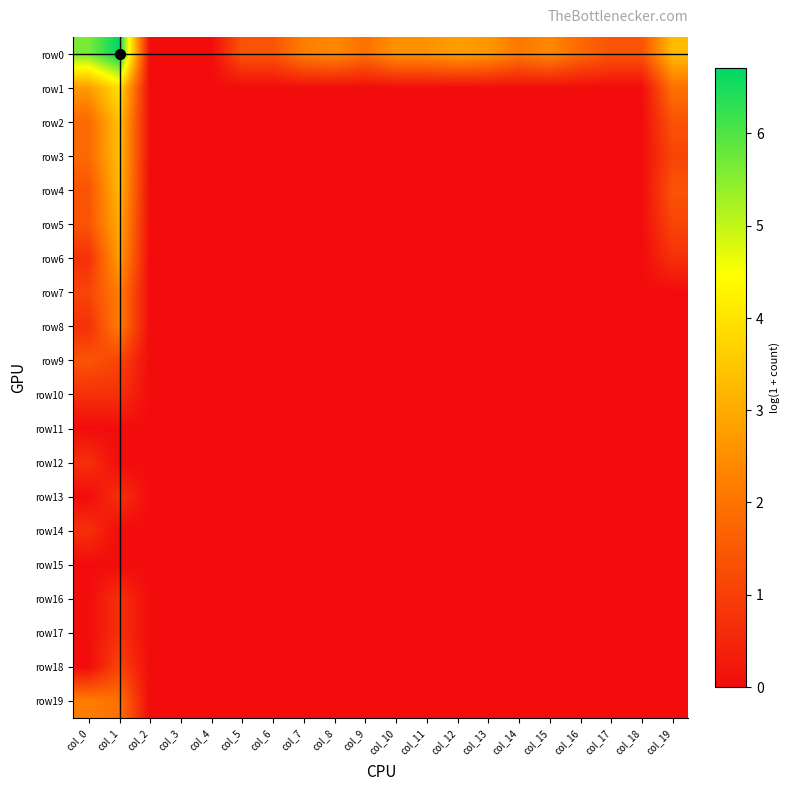

Reading left to right, extract all data points from this chart.

row0: col_0=5.6	col_1=6.7	col_2=0.0	col_3=0.0	col_4=0.0	col_5=1.4	col_6=1.4	col_7=2.2	col_8=2.4	col_9=1.9	col_10=2.6	col_11=2.6	col_12=2.8	col_13=2.6	col_14=2.1	col_15=2.4	col_16=1.8	col_17=1.4	col_18=1.4	col_19=3.3
row1: col_0=2.7	col_1=3.9	col_2=0.0	col_3=0.0	col_4=0.0	col_5=0.0	col_6=0.0	col_7=0.0	col_8=0.0	col_9=0.0	col_10=0.0	col_11=0.0	col_12=0.0	col_13=0.0	col_14=0.0	col_15=0.0	col_16=0.0	col_17=0.0	col_18=0.0	col_19=1.9
row2: col_0=1.8	col_1=3.4	col_2=0.0	col_3=0.0	col_4=0.0	col_5=0.0	col_6=0.0	col_7=0.0	col_8=0.0	col_9=0.0	col_10=0.0	col_11=0.0	col_12=0.0	col_13=0.0	col_14=0.0	col_15=0.0	col_16=0.0	col_17=0.0	col_18=0.0	col_19=1.4
row3: col_0=1.8	col_1=3.4	col_2=0.0	col_3=0.0	col_4=0.0	col_5=0.0	col_6=0.0	col_7=0.0	col_8=0.0	col_9=0.0	col_10=0.0	col_11=0.0	col_12=0.0	col_13=0.0	col_14=0.0	col_15=0.0	col_16=0.0	col_17=0.0	col_18=0.0	col_19=1.1
row4: col_0=1.4	col_1=3.2	col_2=0.0	col_3=0.0	col_4=0.0	col_5=0.0	col_6=0.0	col_7=0.0	col_8=0.0	col_9=0.0	col_10=0.0	col_11=0.0	col_12=0.0	col_13=0.0	col_14=0.0	col_15=0.0	col_16=0.0	col_17=0.0	col_18=0.0	col_19=1.4
row5: col_0=1.4	col_1=3.0	col_2=0.0	col_3=0.0	col_4=0.0	col_5=0.0	col_6=0.0	col_7=0.0	col_8=0.0	col_9=0.0	col_10=0.0	col_11=0.0	col_12=0.0	col_13=0.0	col_14=0.0	col_15=0.0	col_16=0.0	col_17=0.0	col_18=0.0	col_19=1.1
row6: col_0=0.7	col_1=2.8	col_2=0.0	col_3=0.0	col_4=0.0	col_5=0.0	col_6=0.0	col_7=0.0	col_8=0.0	col_9=0.0	col_10=0.0	col_11=0.0	col_12=0.0	col_13=0.0	col_14=0.0	col_15=0.0	col_16=0.0	col_17=0.0	col_18=0.0	col_19=0.7
row7: col_0=1.1	col_1=2.2	col_2=0.0	col_3=0.0	col_4=0.0	col_5=0.0	col_6=0.0	col_7=0.0	col_8=0.0	col_9=0.0	col_10=0.0	col_11=0.0	col_12=0.0	col_13=0.0	col_14=0.0	col_15=0.0	col_16=0.0	col_17=0.0	col_18=0.0	col_19=0.0
row8: col_0=0.7	col_1=2.2	col_2=0.0	col_3=0.0	col_4=0.0	col_5=0.0	col_6=0.0	col_7=0.0	col_8=0.0	col_9=0.0	col_10=0.0	col_11=0.0	col_12=0.0	col_13=0.0	col_14=0.0	col_15=0.0	col_16=0.0	col_17=0.0	col_18=0.0	col_19=0.0
row9: col_0=1.4	col_1=1.1	col_2=0.0	col_3=0.0	col_4=0.0	col_5=0.0	col_6=0.0	col_7=0.0	col_8=0.0	col_9=0.0	col_10=0.0	col_11=0.0	col_12=0.0	col_13=0.0	col_14=0.0	col_15=0.0	col_16=0.0	col_17=0.0	col_18=0.0	col_19=0.0
row10: col_0=0.7	col_1=0.7	col_2=0.0	col_3=0.0	col_4=0.0	col_5=0.0	col_6=0.0	col_7=0.0	col_8=0.0	col_9=0.0	col_10=0.0	col_11=0.0	col_12=0.0	col_13=0.0	col_14=0.0	col_15=0.0	col_16=0.0	col_17=0.0	col_18=0.0	col_19=0.0
row11: col_0=0.0	col_1=0.0	col_2=0.0	col_3=0.0	col_4=0.0	col_5=0.0	col_6=0.0	col_7=0.0	col_8=0.0	col_9=0.0	col_10=0.0	col_11=0.0	col_12=0.0	col_13=0.0	col_14=0.0	col_15=0.0	col_16=0.0	col_17=0.0	col_18=0.0	col_19=0.0
row12: col_0=0.7	col_1=0.0	col_2=0.0	col_3=0.0	col_4=0.0	col_5=0.0	col_6=0.0	col_7=0.0	col_8=0.0	col_9=0.0	col_10=0.0	col_11=0.0	col_12=0.0	col_13=0.0	col_14=0.0	col_15=0.0	col_16=0.0	col_17=0.0	col_18=0.0	col_19=0.0
row13: col_0=0.0	col_1=0.7	col_2=0.0	col_3=0.0	col_4=0.0	col_5=0.0	col_6=0.0	col_7=0.0	col_8=0.0	col_9=0.0	col_10=0.0	col_11=0.0	col_12=0.0	col_13=0.0	col_14=0.0	col_15=0.0	col_16=0.0	col_17=0.0	col_18=0.0	col_19=0.0
row14: col_0=0.7	col_1=0.0	col_2=0.0	col_3=0.0	col_4=0.0	col_5=0.0	col_6=0.0	col_7=0.0	col_8=0.0	col_9=0.0	col_10=0.0	col_11=0.0	col_12=0.0	col_13=0.0	col_14=0.0	col_15=0.0	col_16=0.0	col_17=0.0	col_18=0.0	col_19=0.0
row15: col_0=0.0	col_1=0.0	col_2=0.0	col_3=0.0	col_4=0.0	col_5=0.0	col_6=0.0	col_7=0.0	col_8=0.0	col_9=0.0	col_10=0.0	col_11=0.0	col_12=0.0	col_13=0.0	col_14=0.0	col_15=0.0	col_16=0.0	col_17=0.0	col_18=0.0	col_19=0.0
row16: col_0=0.0	col_1=0.7	col_2=0.0	col_3=0.0	col_4=0.0	col_5=0.0	col_6=0.0	col_7=0.0	col_8=0.0	col_9=0.0	col_10=0.0	col_11=0.0	col_12=0.0	col_13=0.0	col_14=0.0	col_15=0.0	col_16=0.0	col_17=0.0	col_18=0.0	col_19=0.0
row17: col_0=0.0	col_1=0.7	col_2=0.0	col_3=0.0	col_4=0.0	col_5=0.0	col_6=0.0	col_7=0.0	col_8=0.0	col_9=0.0	col_10=0.0	col_11=0.0	col_12=0.0	col_13=0.0	col_14=0.0	col_15=0.0	col_16=0.0	col_17=0.0	col_18=0.0	col_19=0.0
row18: col_0=0.0	col_1=1.1	col_2=0.0	col_3=0.0	col_4=0.0	col_5=0.0	col_6=0.0	col_7=0.0	col_8=0.0	col_9=0.0	col_10=0.0	col_11=0.0	col_12=0.0	col_13=0.0	col_14=0.0	col_15=0.0	col_16=0.0	col_17=0.0	col_18=0.0	col_19=0.0
row19: col_0=2.2	col_1=1.9	col_2=0.0	col_3=0.0	col_4=0.0	col_5=0.0	col_6=0.0	col_7=0.0	col_8=0.0	col_9=0.0	col_10=0.0	col_11=0.0	col_12=0.0	col_13=0.0	col_14=0.0	col_15=0.0	col_16=0.0	col_17=0.0	col_18=0.0	col_19=0.0